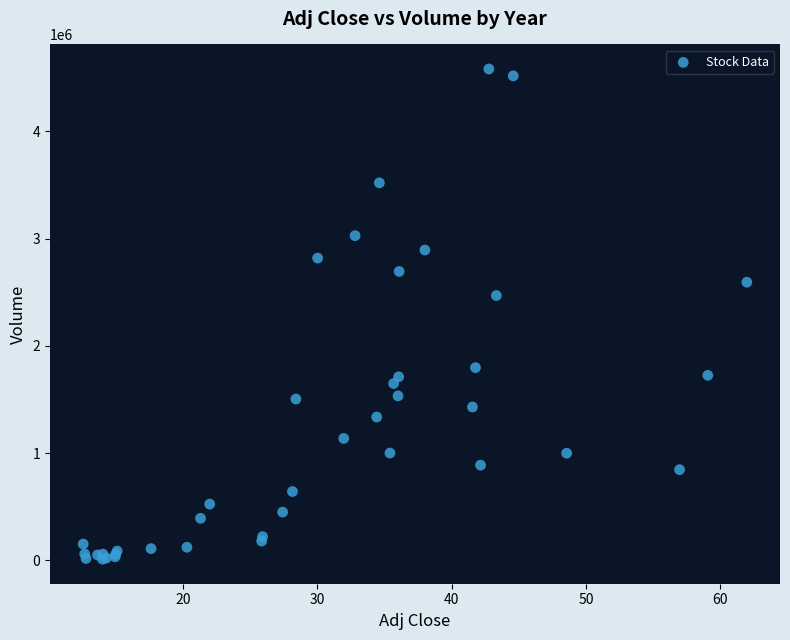

What Y value in the scatter plot is closest to 2296130?

2468900